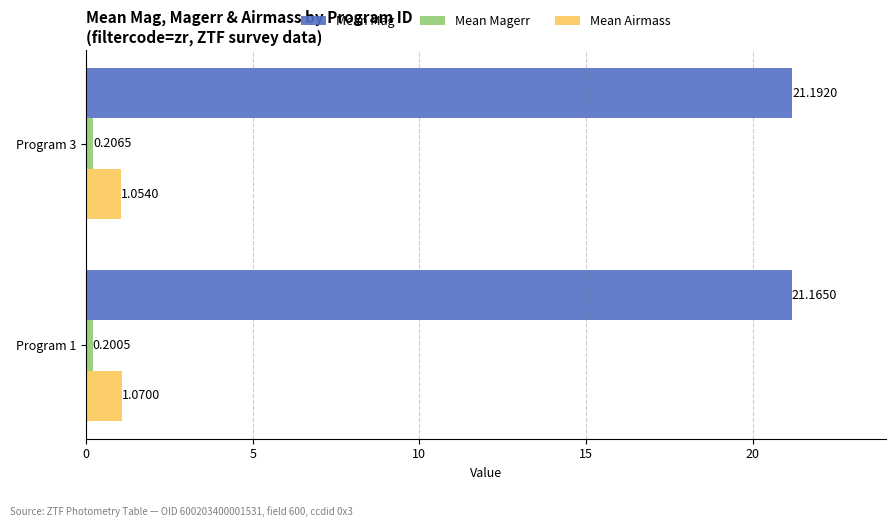

Which label corresponds to the largest value in the chart?

Program 3